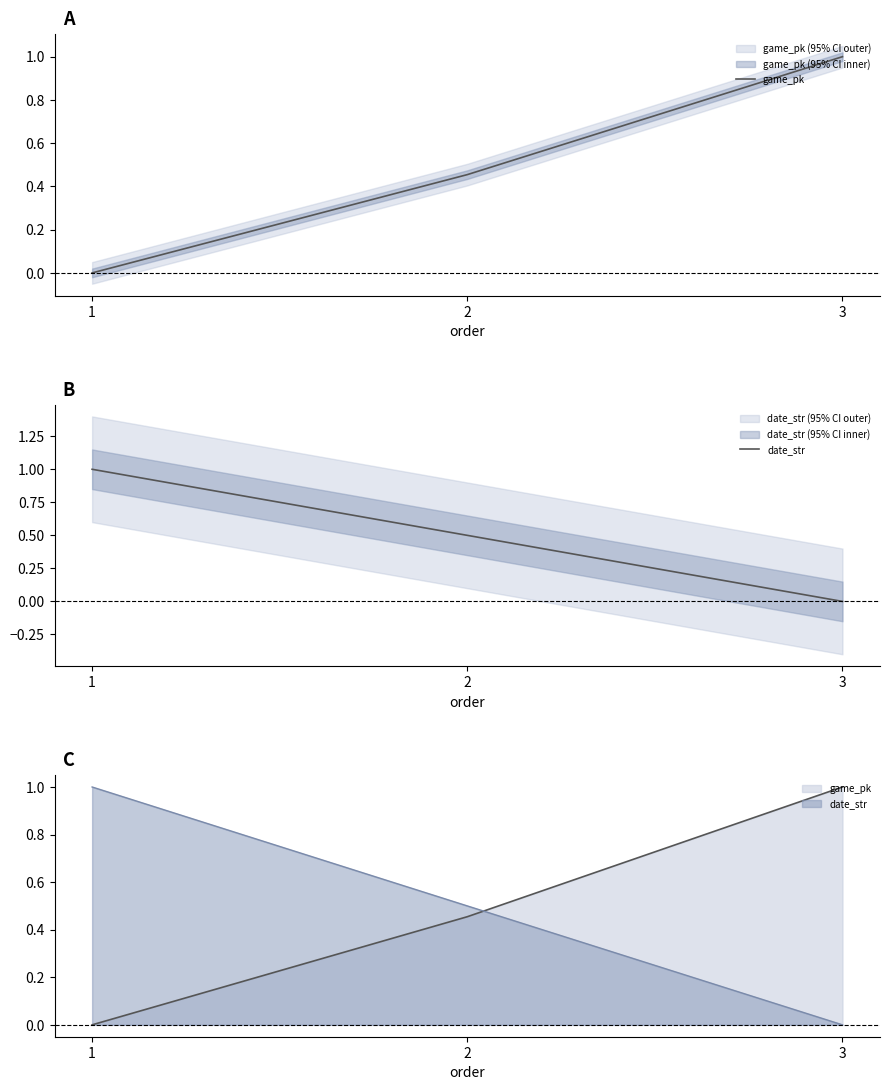

Which series has the largest total across all categories?

date_str